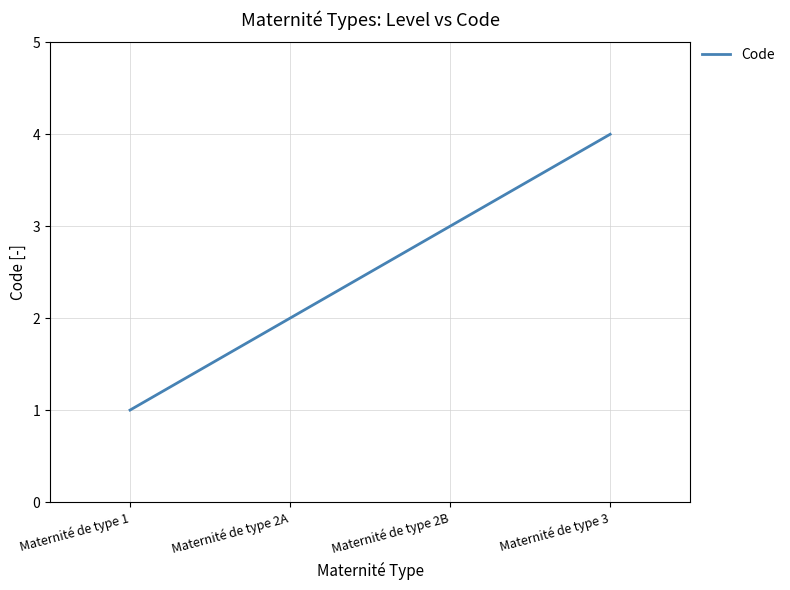

Reading right to left, list all the values displayed in this chart.

Maternité de type 3=4	Maternité de type 2B=3	Maternité de type 2A=2	Maternité de type 1=1